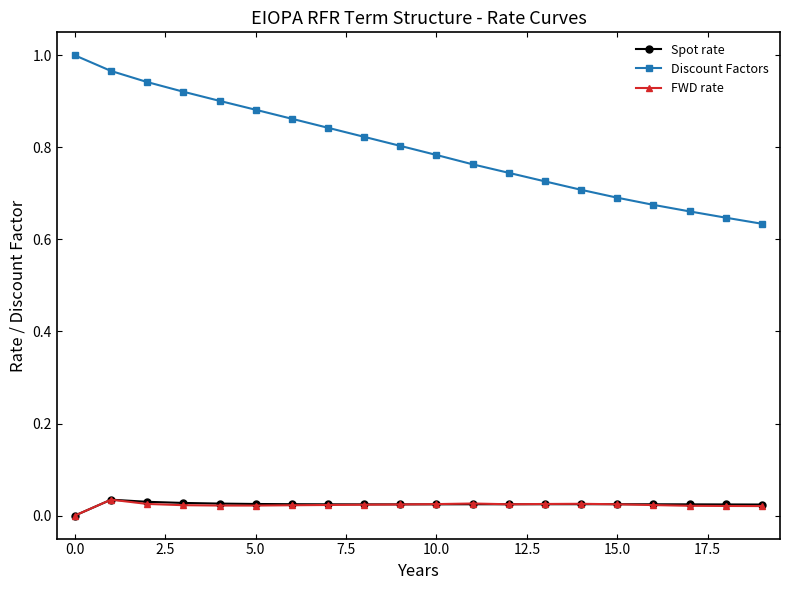

True or false: Discount Factors and Spot rate intersect in this chart.

False